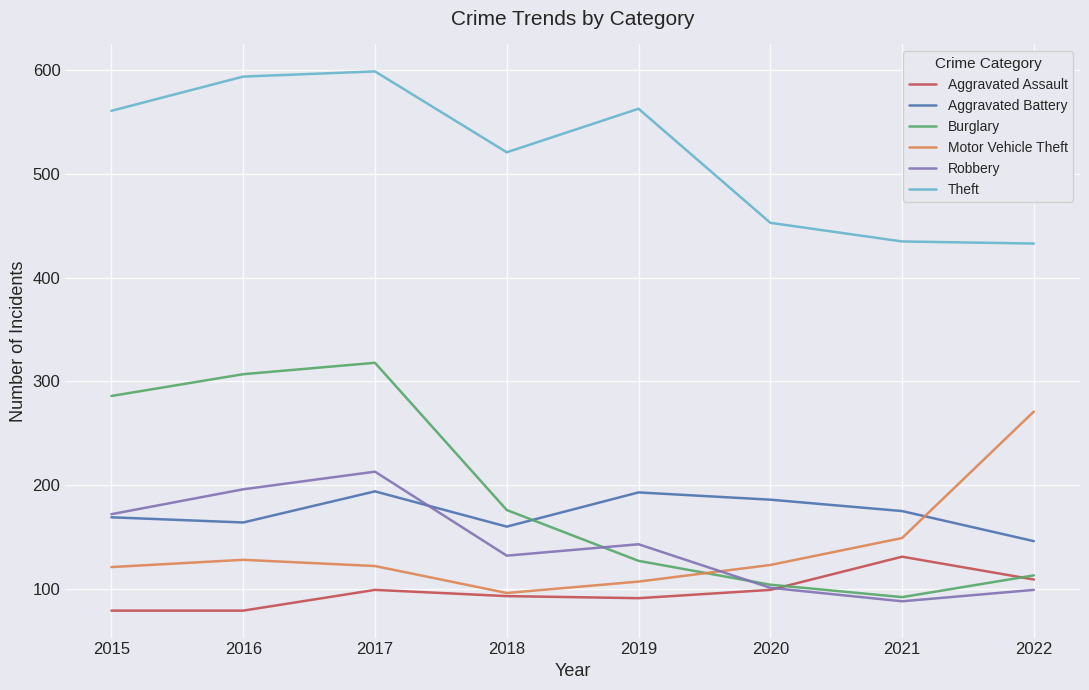

True or false: Motor Vehicle Theft and Theft cross at least once.

False